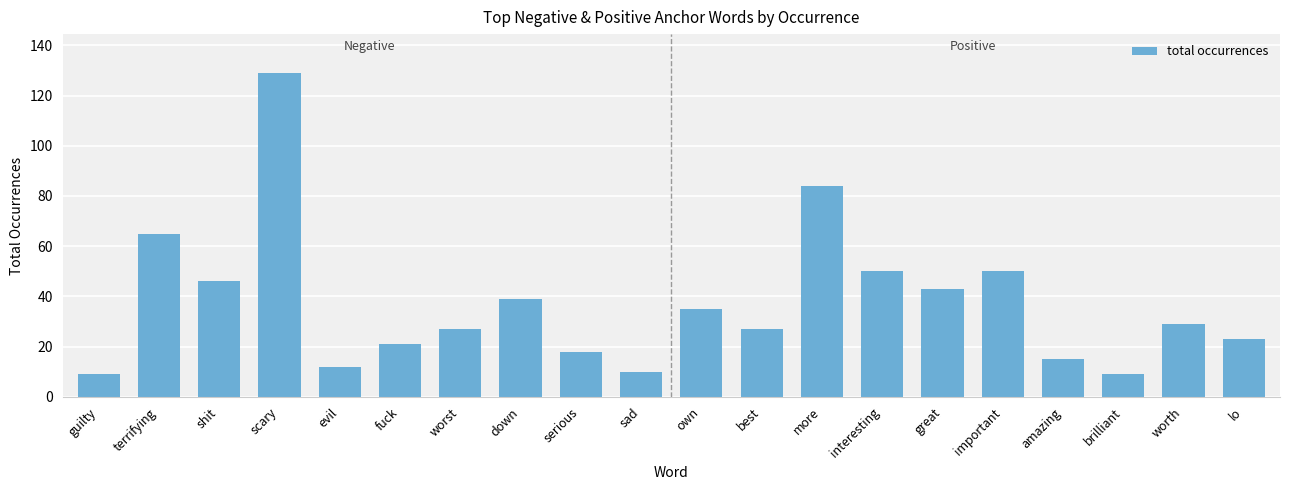

What is the change in value from more to important?

-34